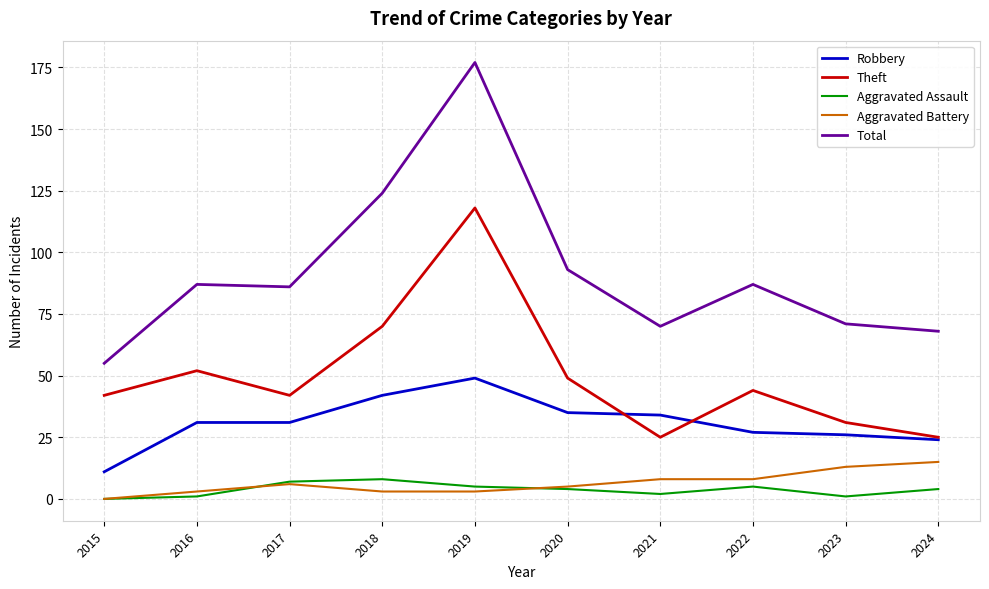

True or false: Robbery and Total intersect in this chart.

False